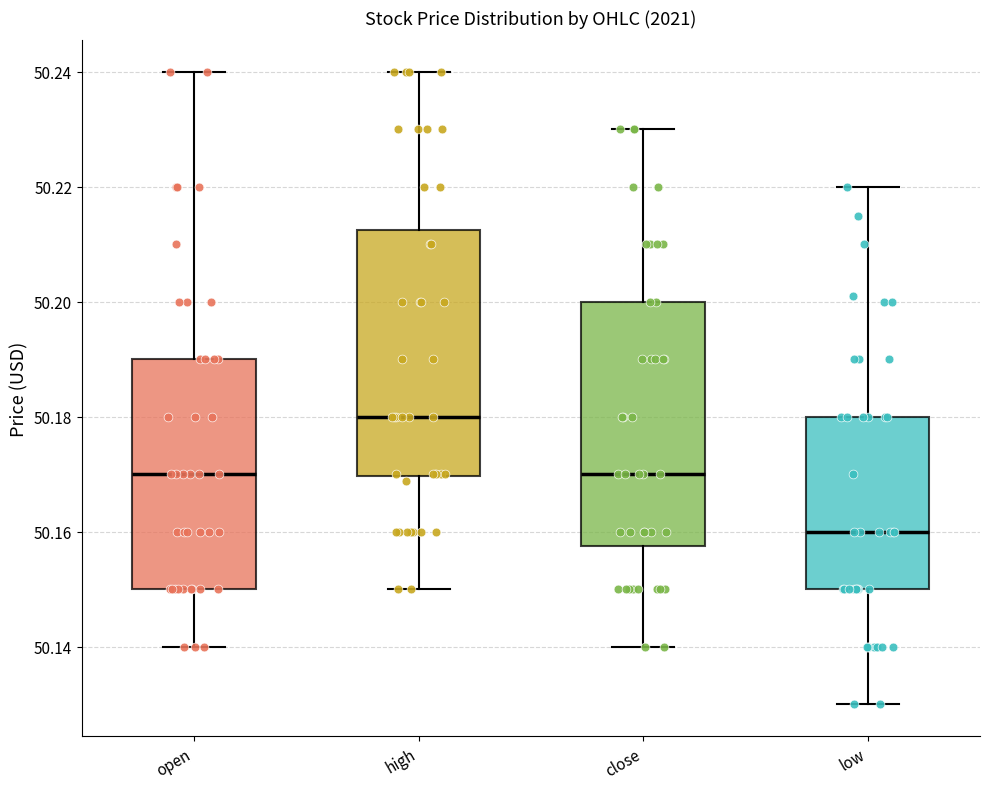

Which box's median line is the lowest?

low